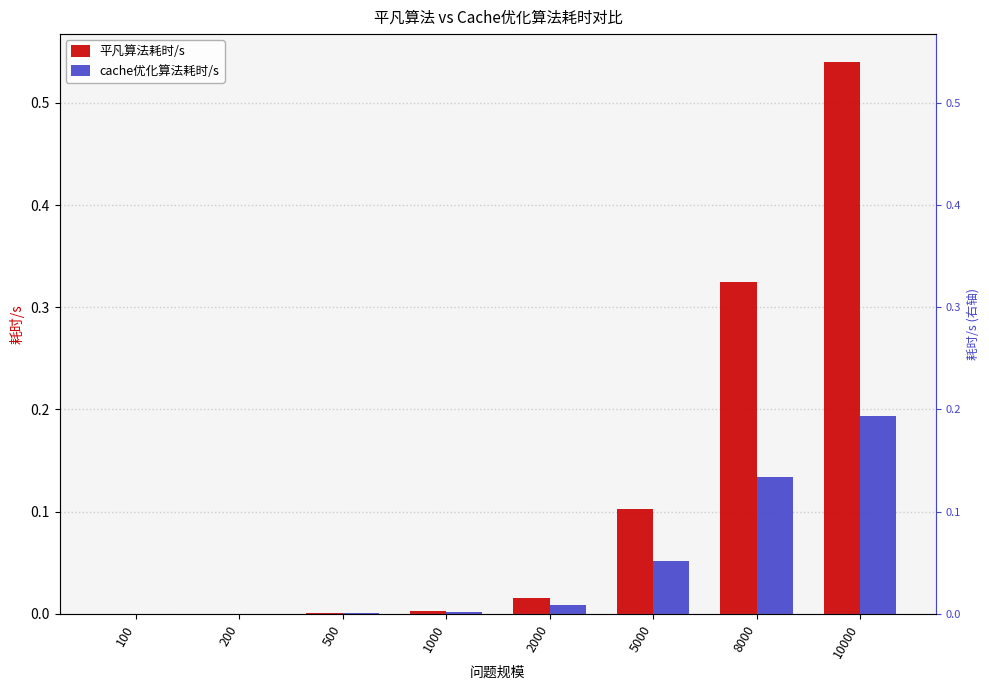

At 2000, list the series in order from smallest to largest.

cache优化算法耗时/s, 平凡算法耗时/s